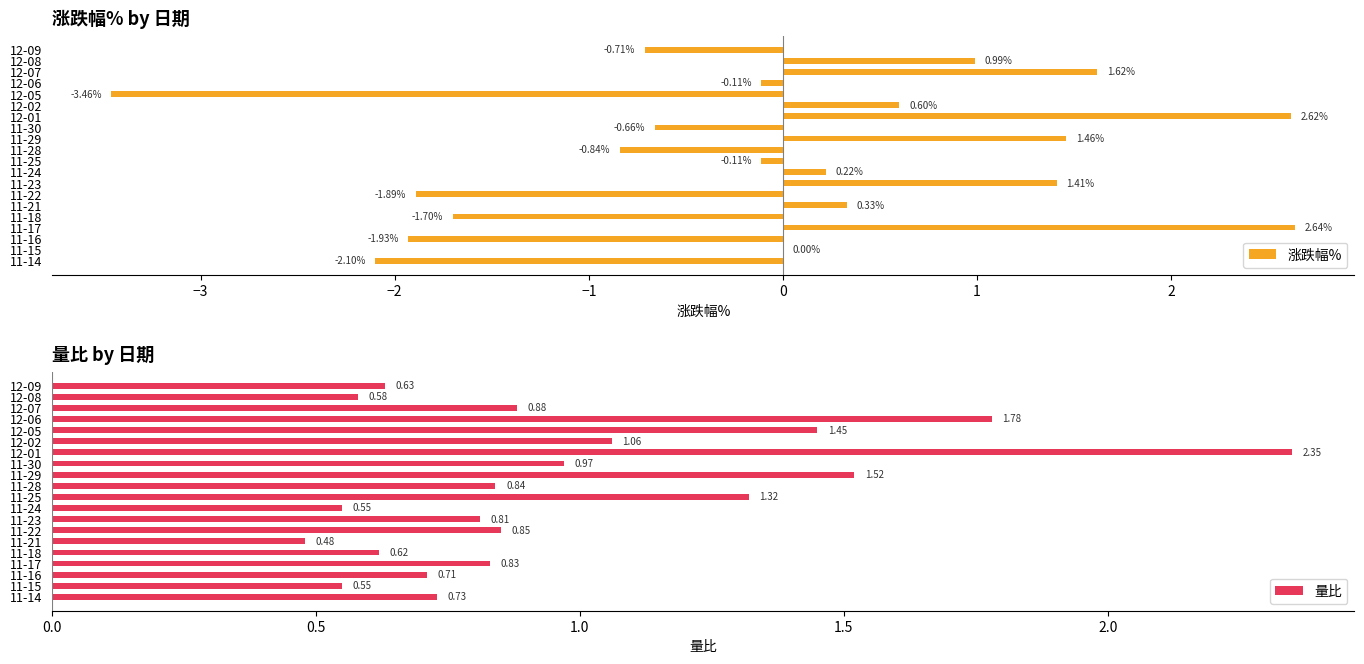

How many values in 涨跌幅% are below zero?

10